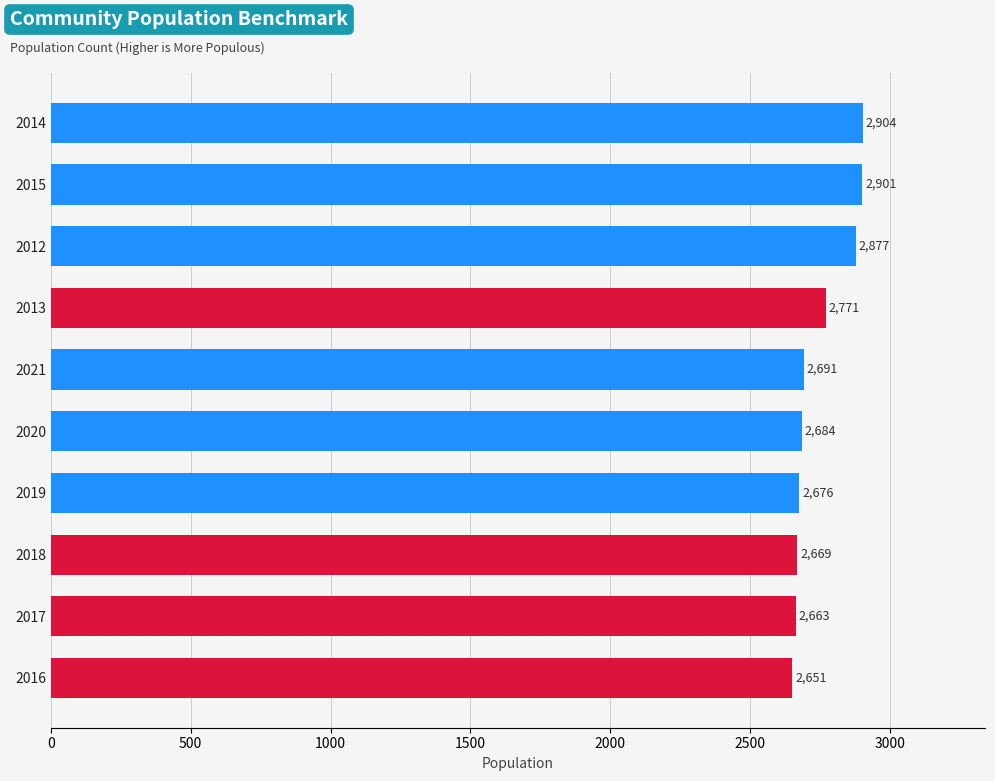

Reading top to bottom, transcribe all the data shown in this chart.

2014=2904	2015=2901	2012=2877	2013=2771	2021=2691	2020=2684	2019=2676	2018=2669	2017=2663	2016=2651